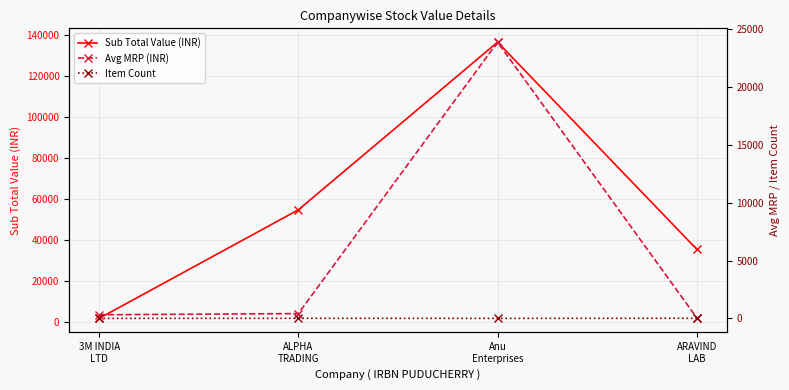

At which category does Avg MRP (INR) reach its first local peak?

Anu
Enterprises